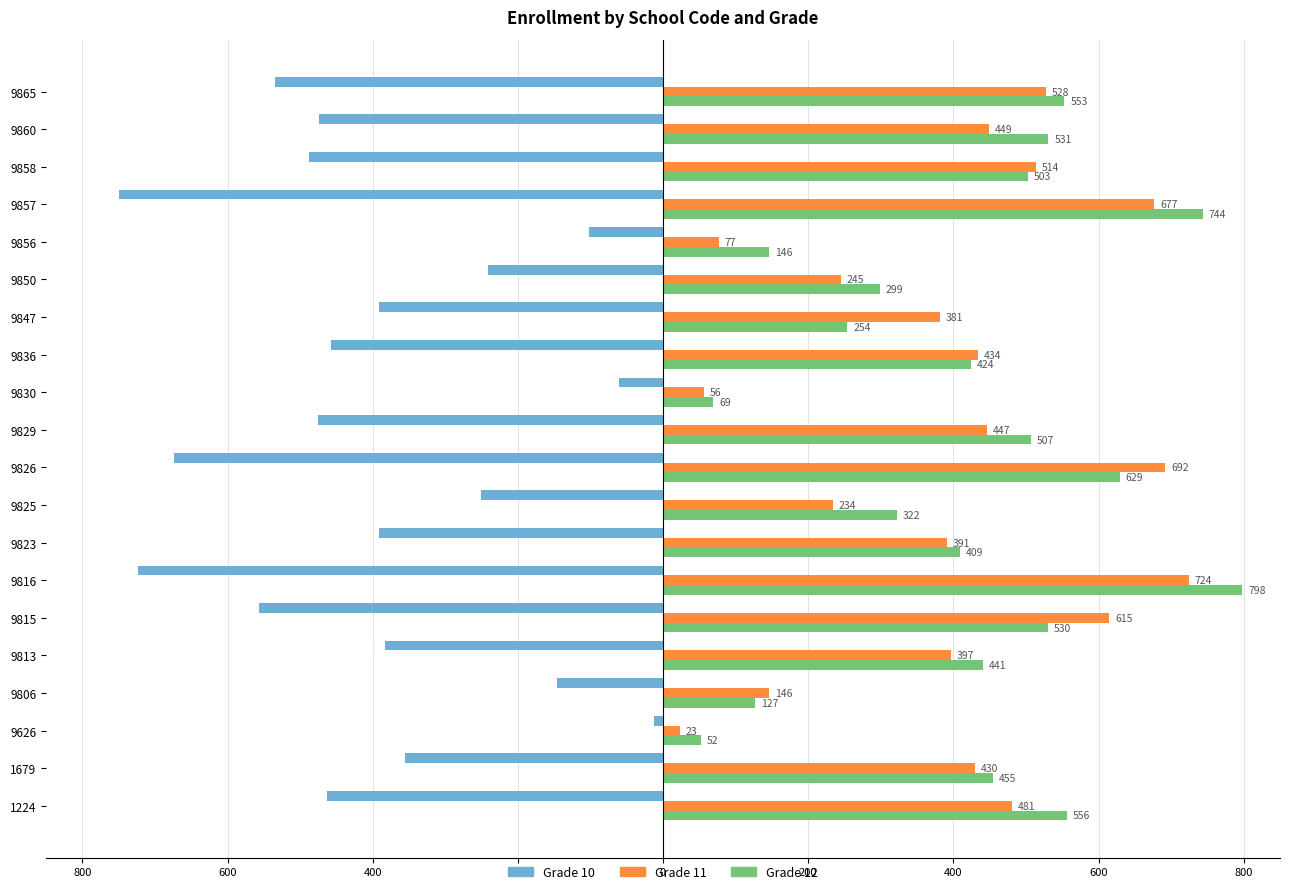

What are all the series names shown in the legend?

Grade 10, Grade 11, Grade 12